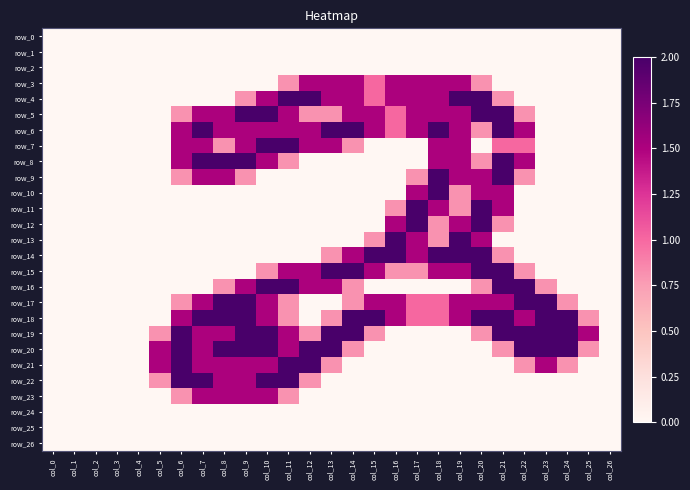

Which series has the largest total across all categories?

row_18